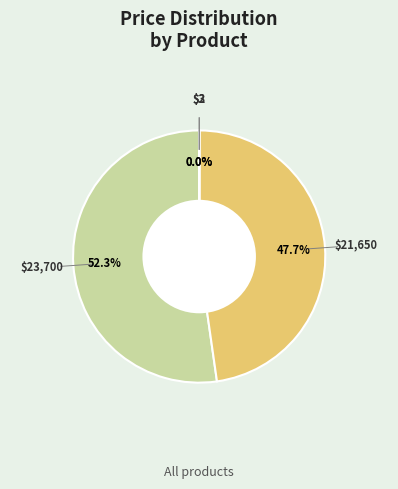

Does any single category account for the majority?

Yes